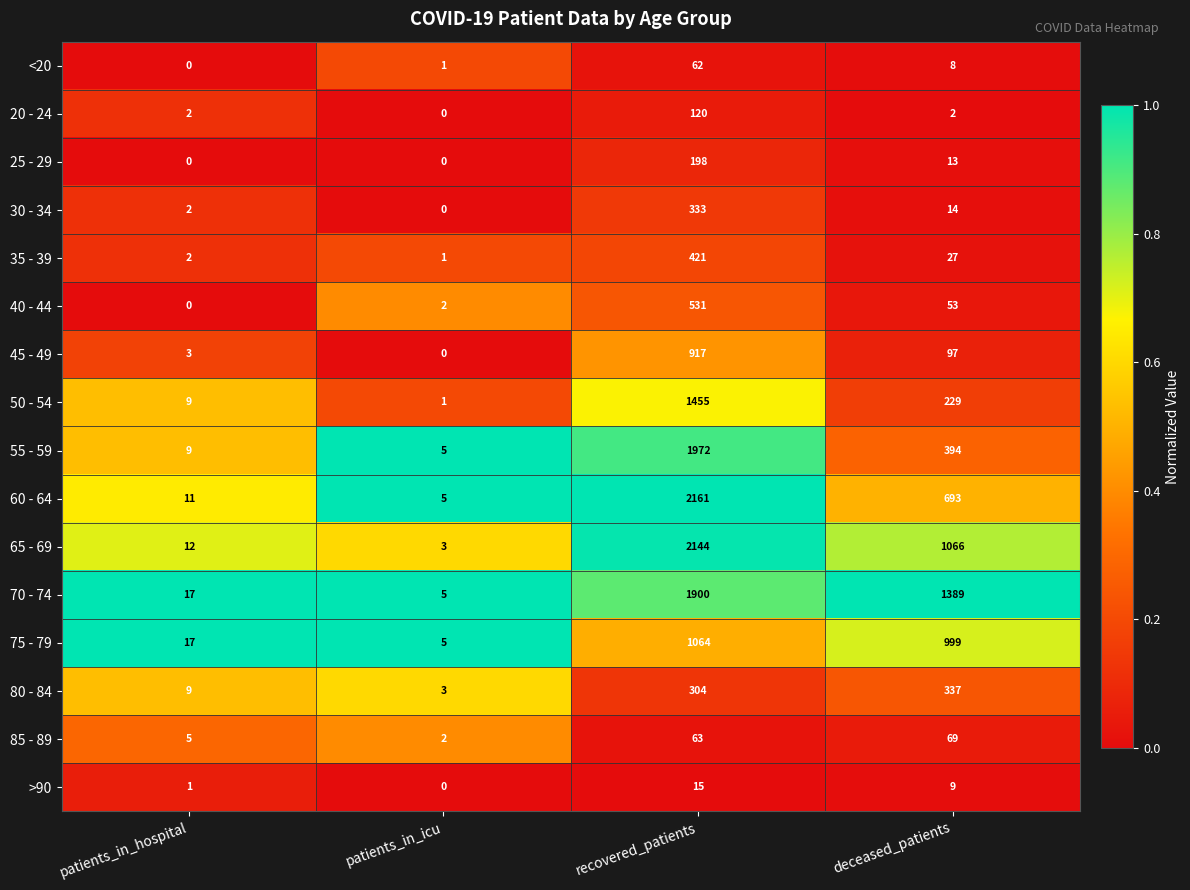

At which category is the sum across all series the highest?

recovered_patients